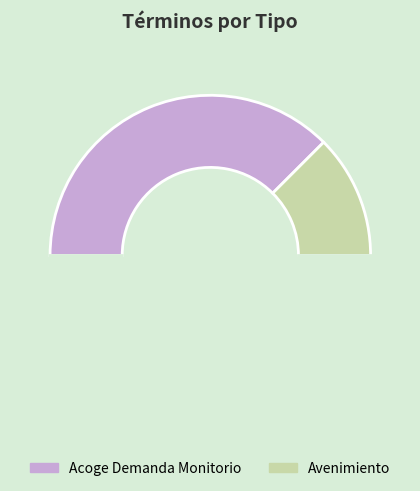

Rank the categories by value from lowest to highest.

Avenimiento, Acoge Demanda Monitorio